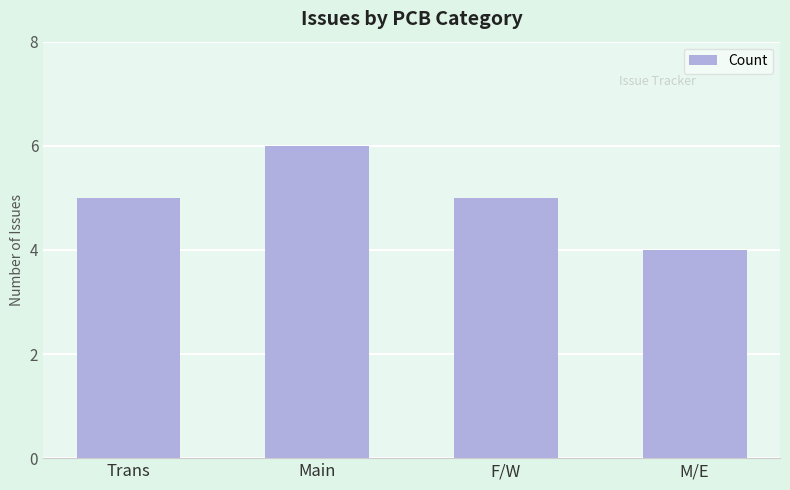

What is the change in value from Main to M/E?

-2